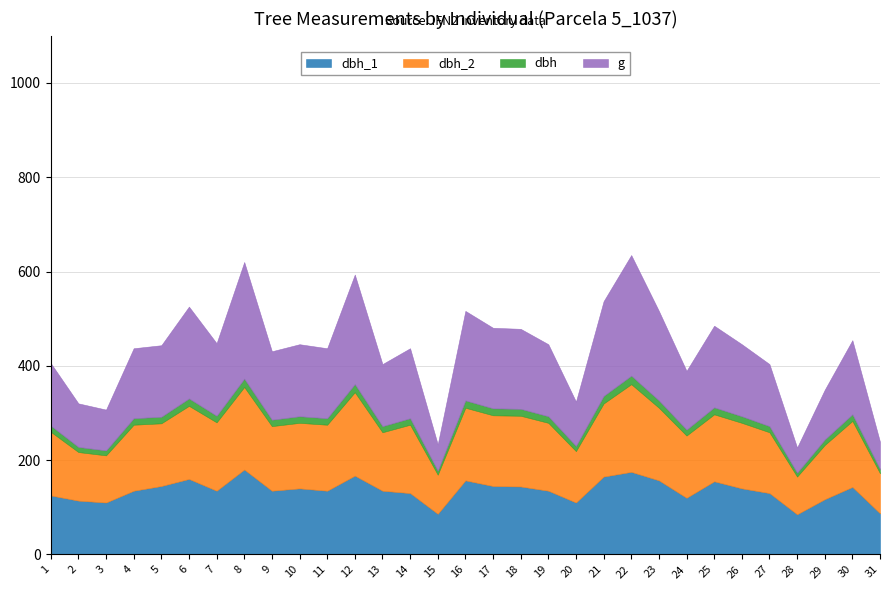

How many interior local peaks does the dbh_2 series have?

9